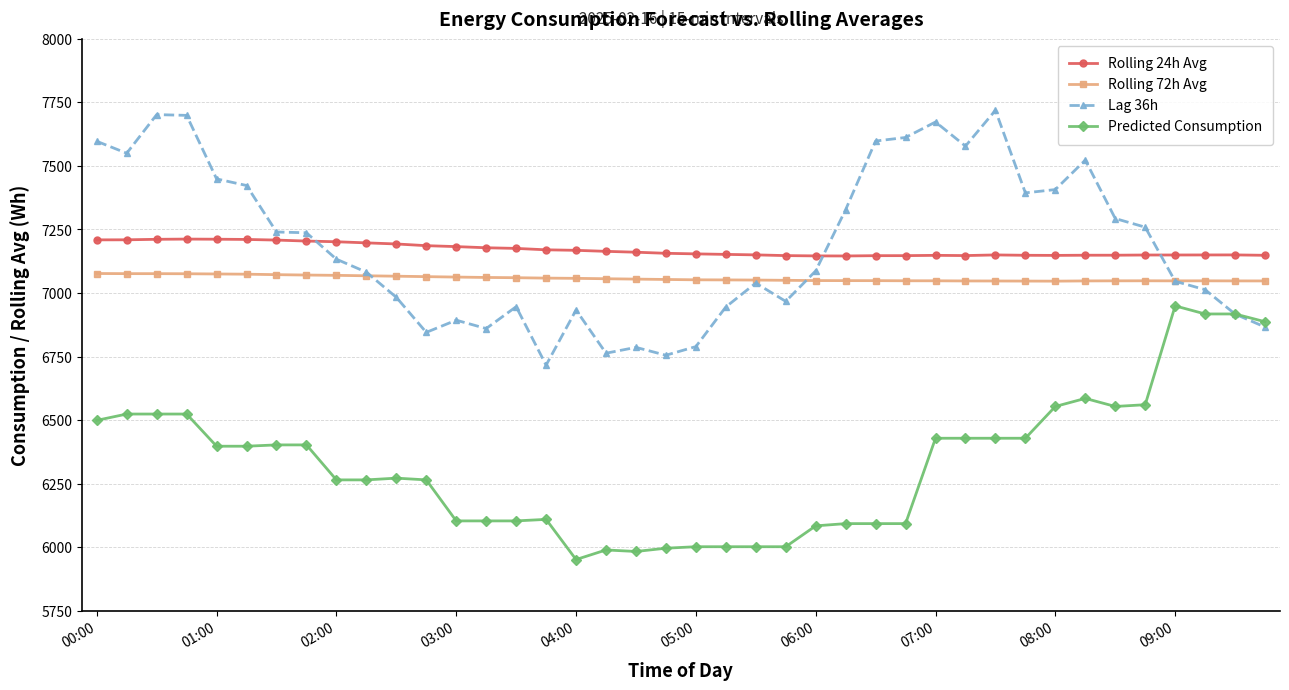

What is the minimum value shown in the chart?

5950.9